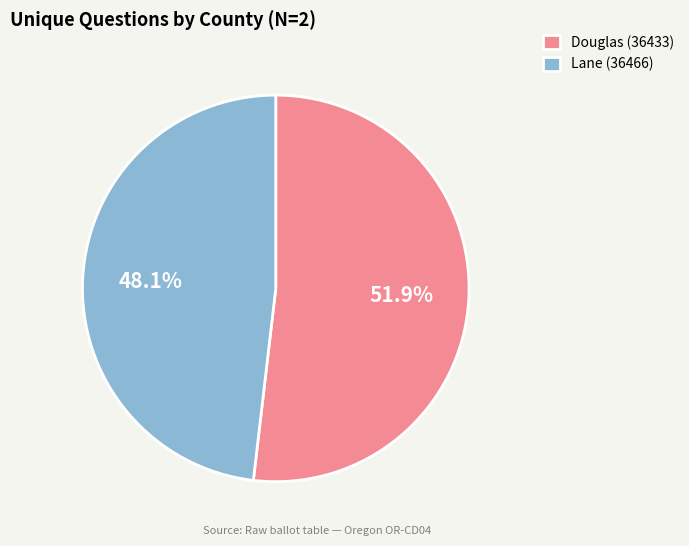

To the nearest percent, what is the difference between the Douglas (36433) and Lane (36466) slice percentages?

4%